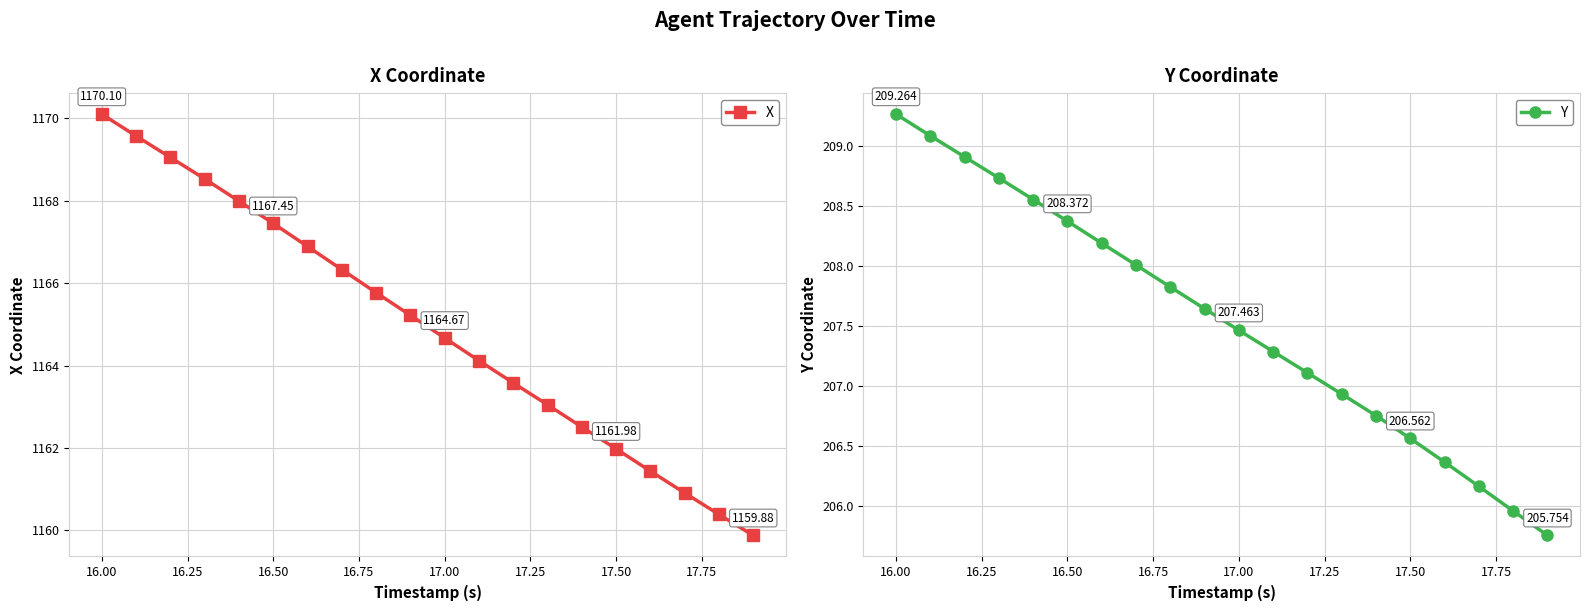

True or false: Y has a value of 207.5 at 17.00.

True